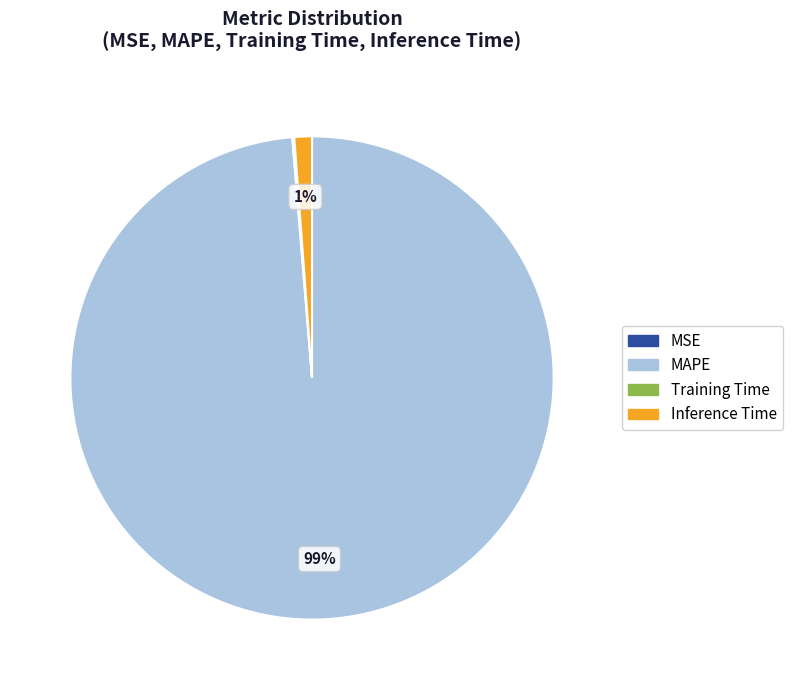

To the nearest percent, what percentage of the pie is Inference Time?

1%